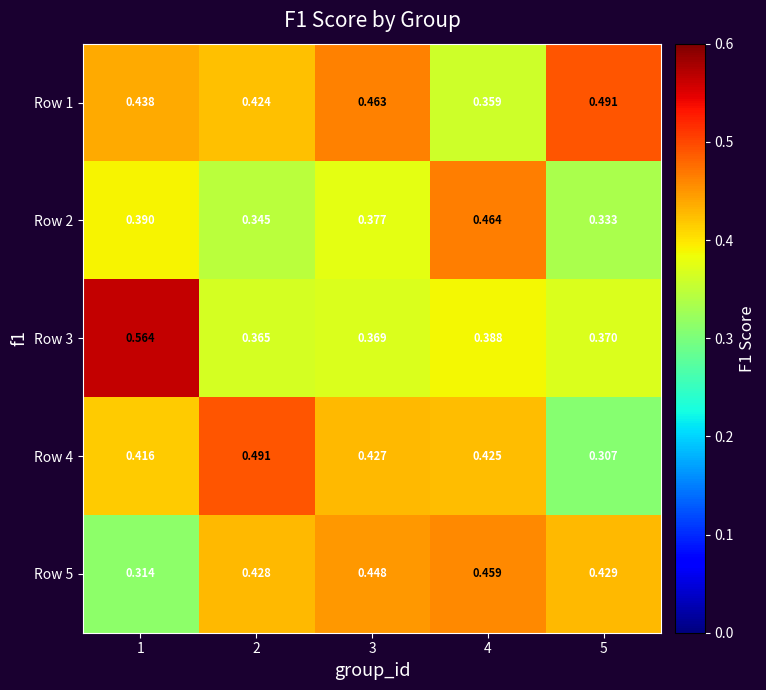

What is the total value across all series at 2?

2.1